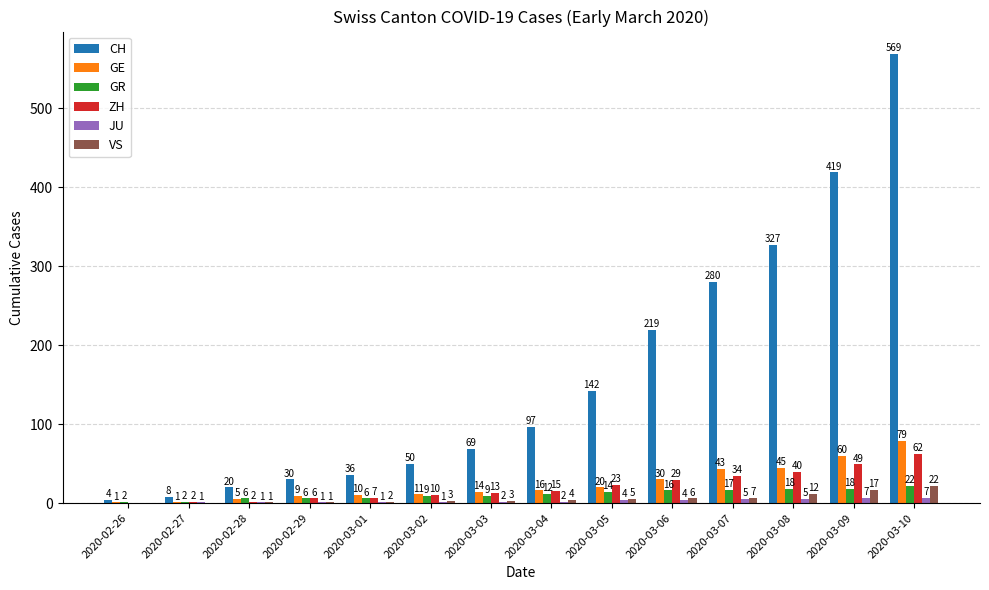

Reading left to right, transcribe all the data shown in this chart.

CH: 2020-02-26=4	2020-02-27=8	2020-02-28=20	2020-02-29=30	2020-03-01=36	2020-03-02=50	2020-03-03=69	2020-03-04=97	2020-03-05=142	2020-03-06=219	2020-03-07=280	2020-03-08=327	2020-03-09=419	2020-03-10=569
GE: 2020-02-26=1	2020-02-27=1	2020-02-28=5	2020-02-29=9	2020-03-01=10	2020-03-02=11	2020-03-03=14	2020-03-04=16	2020-03-05=20	2020-03-06=30	2020-03-07=43	2020-03-08=45	2020-03-09=60	2020-03-10=79
GR: 2020-02-26=2	2020-02-27=2	2020-02-28=6	2020-02-29=6	2020-03-01=6	2020-03-02=9	2020-03-03=9	2020-03-04=12	2020-03-05=14	2020-03-06=16	2020-03-07=17	2020-03-08=18	2020-03-09=18	2020-03-10=22
ZH: 2020-02-26=0	2020-02-27=2	2020-02-28=2	2020-02-29=6	2020-03-01=7	2020-03-02=10	2020-03-03=13	2020-03-04=15	2020-03-05=23	2020-03-06=29	2020-03-07=34	2020-03-08=40	2020-03-09=49	2020-03-10=62
JU: 2020-02-26=0	2020-02-27=1	2020-02-28=1	2020-02-29=1	2020-03-01=1	2020-03-02=1	2020-03-03=2	2020-03-04=2	2020-03-05=4	2020-03-06=4	2020-03-07=5	2020-03-08=5	2020-03-09=7	2020-03-10=7
VS: 2020-02-26=0	2020-02-27=0	2020-02-28=1	2020-02-29=1	2020-03-01=2	2020-03-02=3	2020-03-03=3	2020-03-04=4	2020-03-05=5	2020-03-06=6	2020-03-07=7	2020-03-08=12	2020-03-09=17	2020-03-10=22